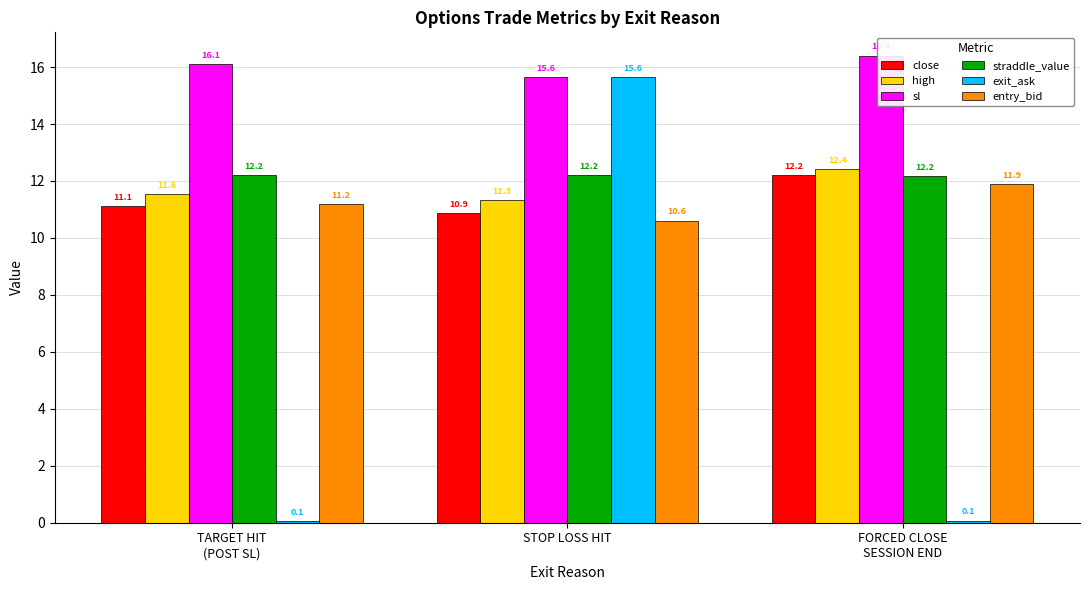

What is the spread (max minus min) of values at STOP LOSS HIT?

5.0